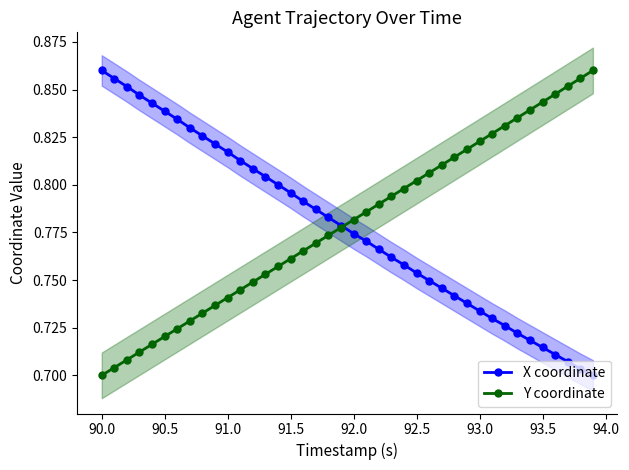

How many Y coordinate values are between 0 and 1?

40